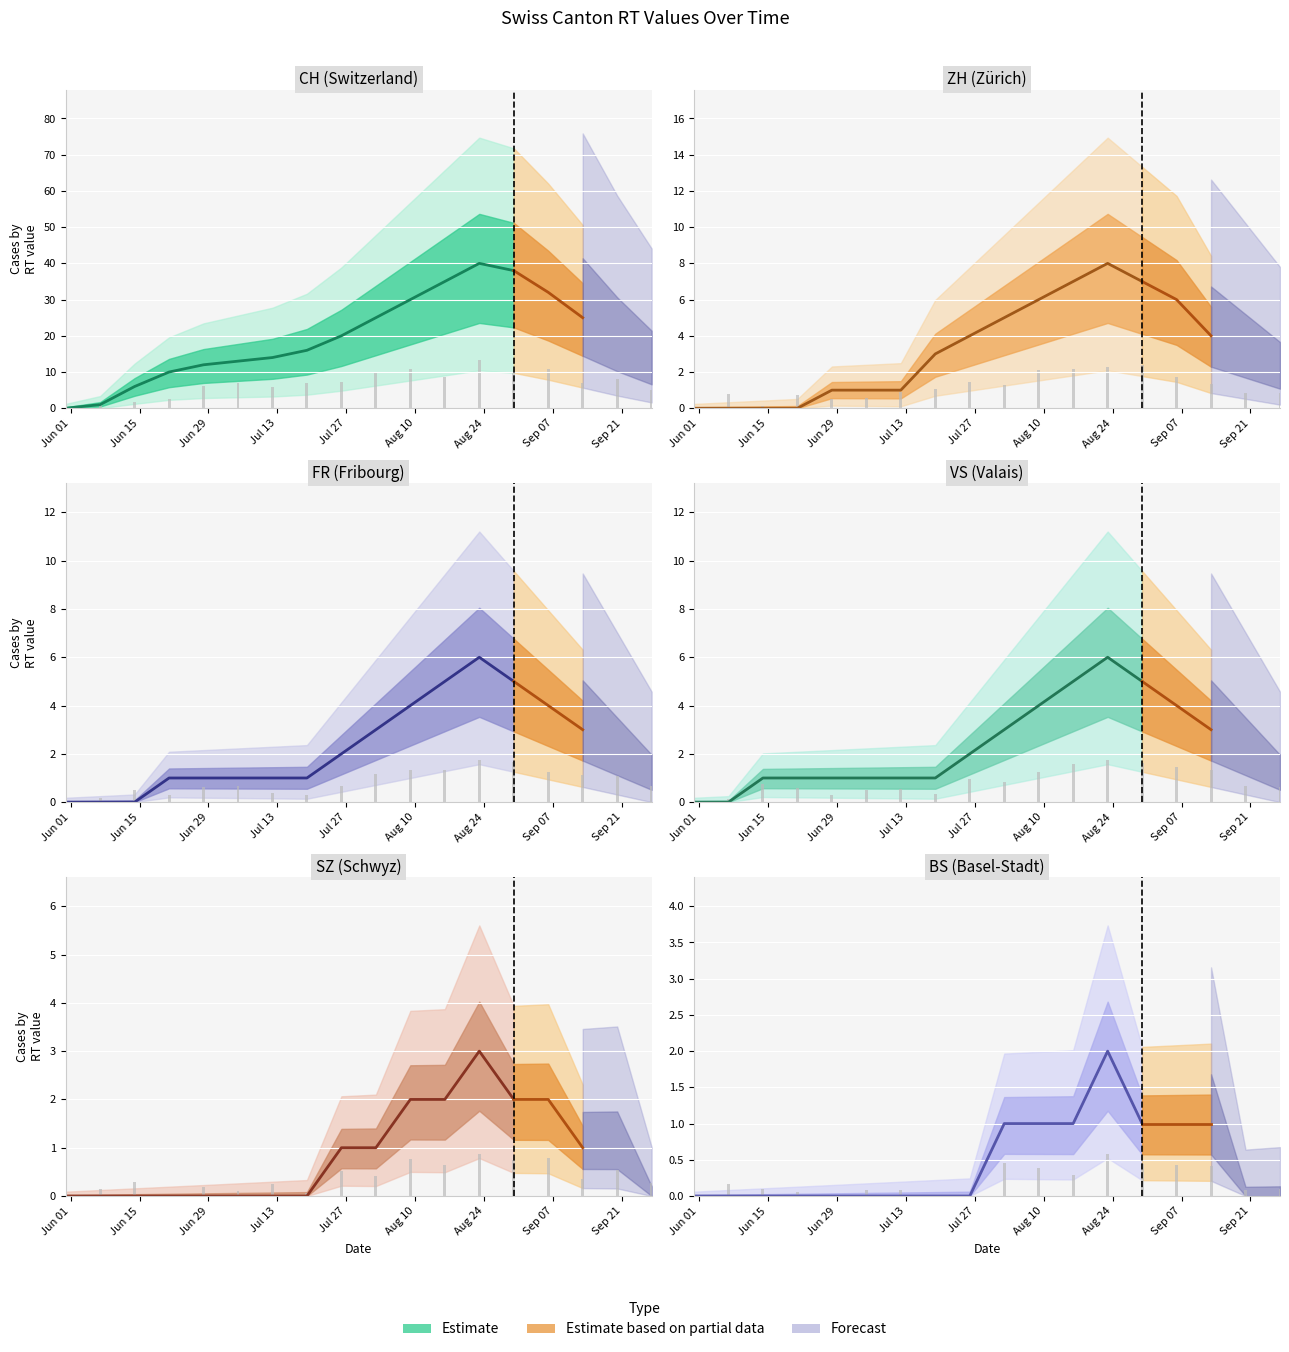

Rank the series by their maximum value, from lowest to highest.

BS, SZ, FR, VS, ZH, CH